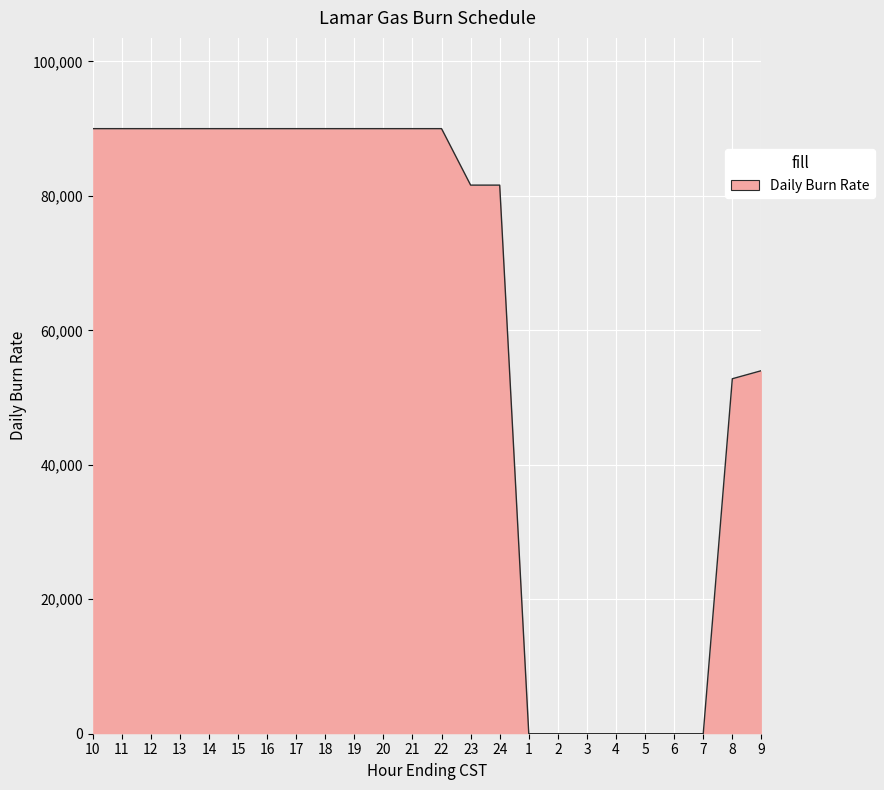

What is the ratio of the value at 14 to the value at 11?

1.0